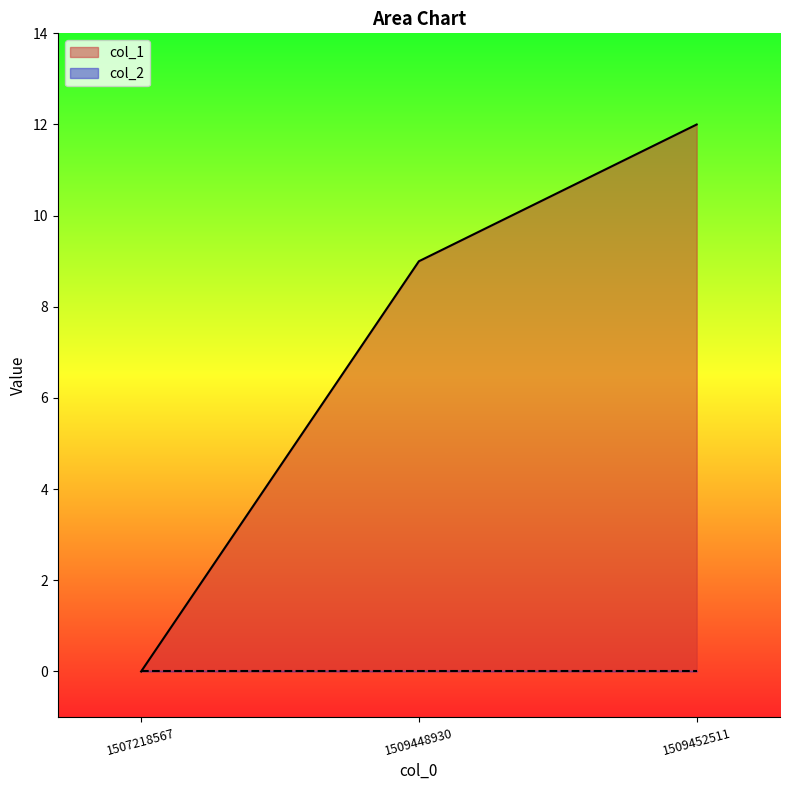

Reading left to right, what are all the values shown in this chart?

1507218567=0	1509448930=9	1509452511=12